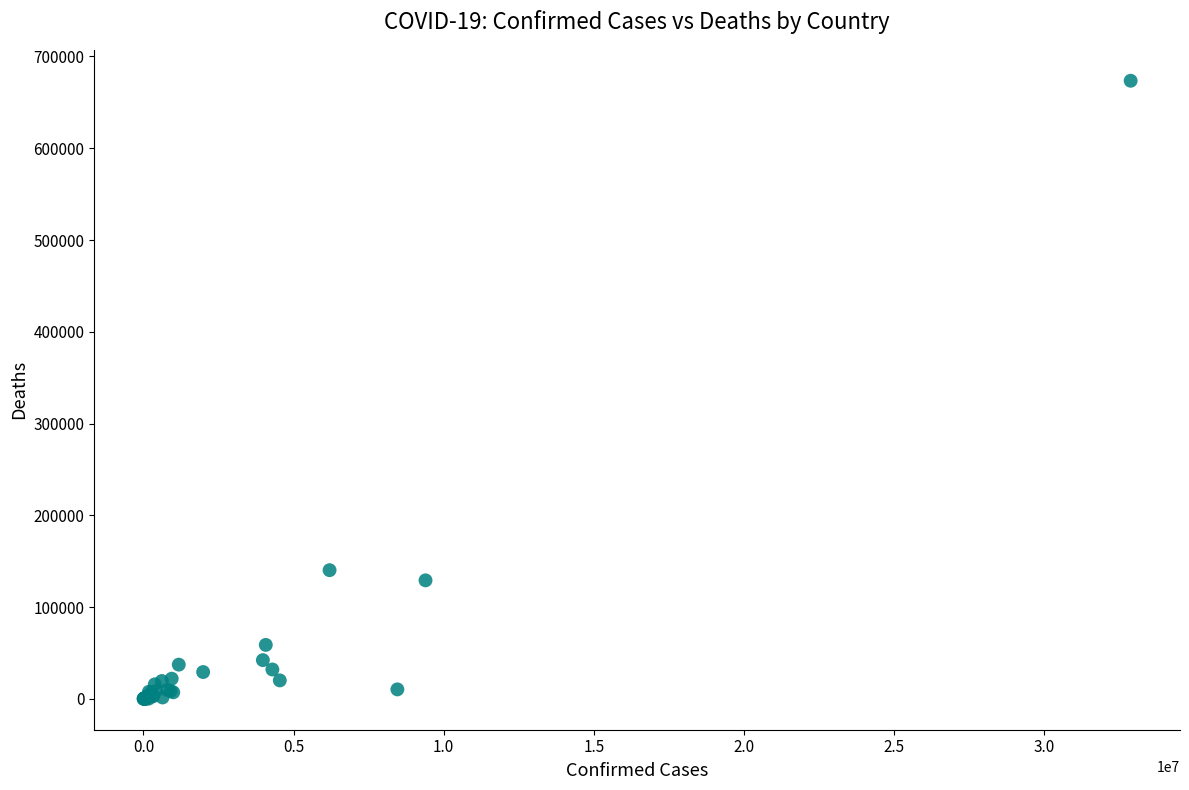

What Y value in the scatter plot is closest to 336787?

140202